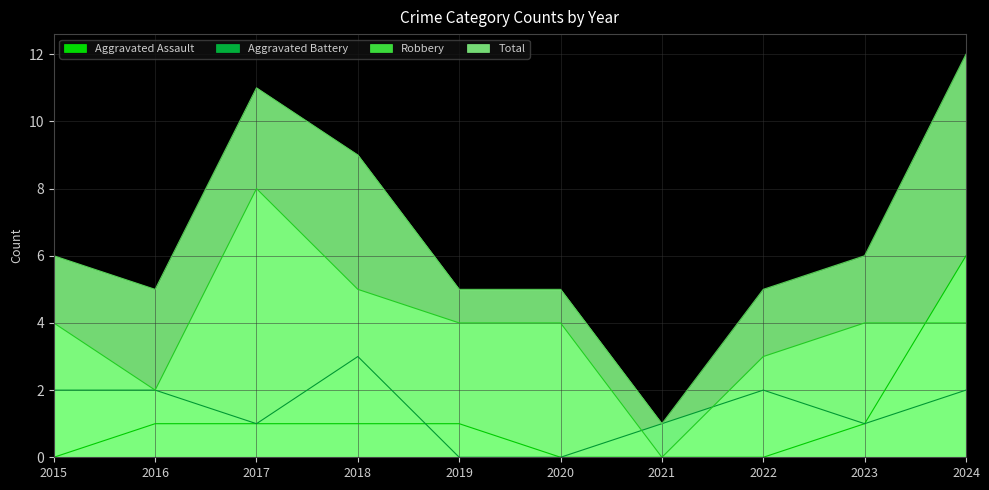

True or false: Aggravated Assault has more than 2 points higher than both neighbors.

False